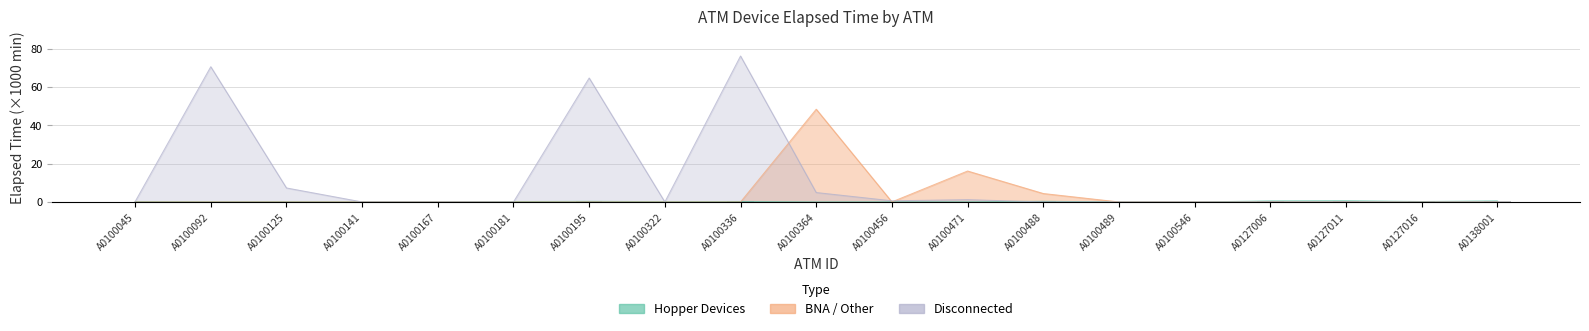

Between A0100045 and A0127011, which is larger?

A0127011